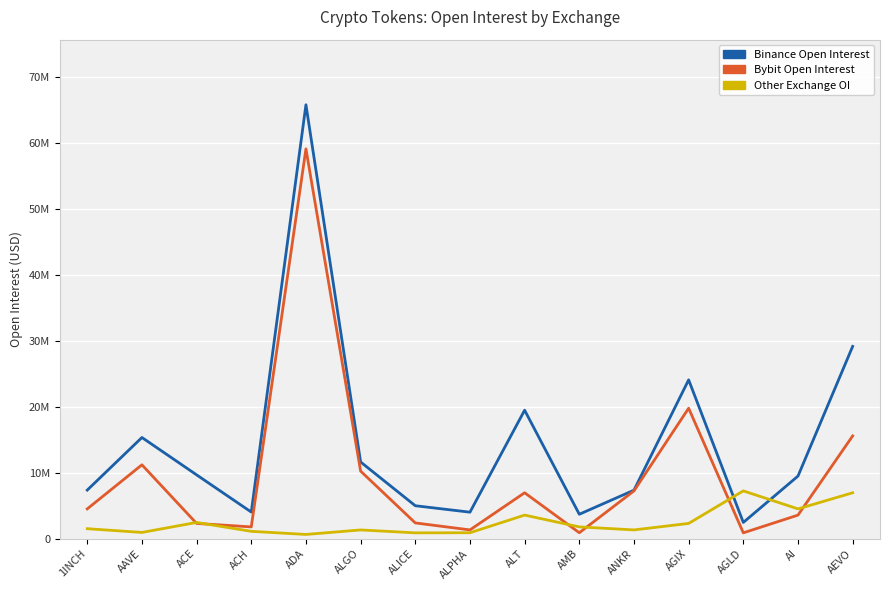

True or false: Binance Open Interest and Bybit Open Interest cross at least once.

False